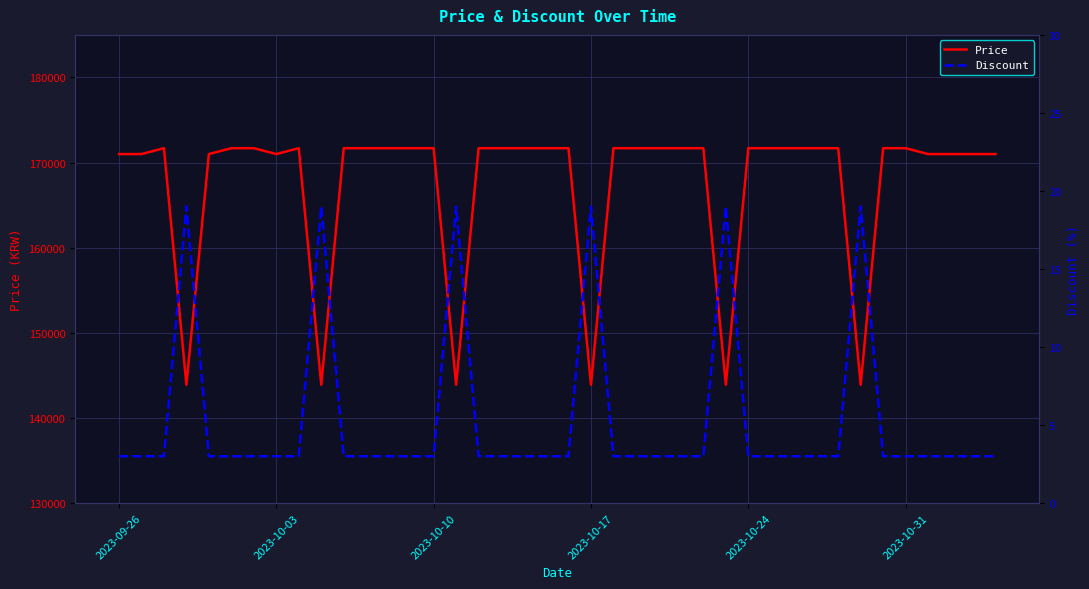

True or false: Discount has more than 0 points higher than both neighbors.

True